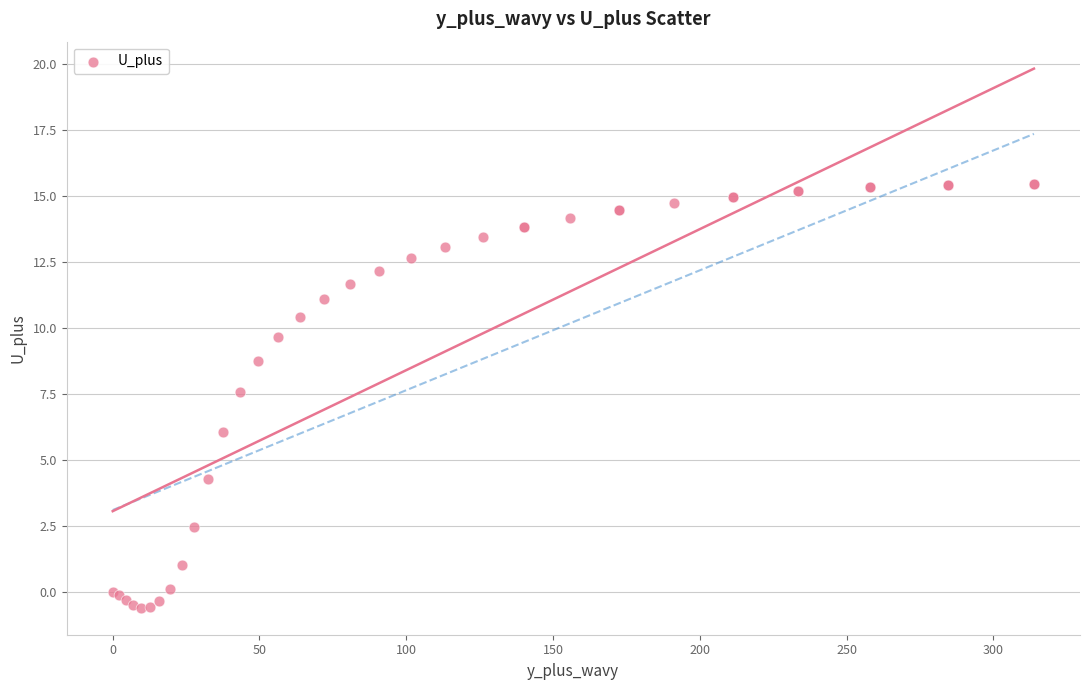

What Y value in the scatter plot is closest to 7?

7.6